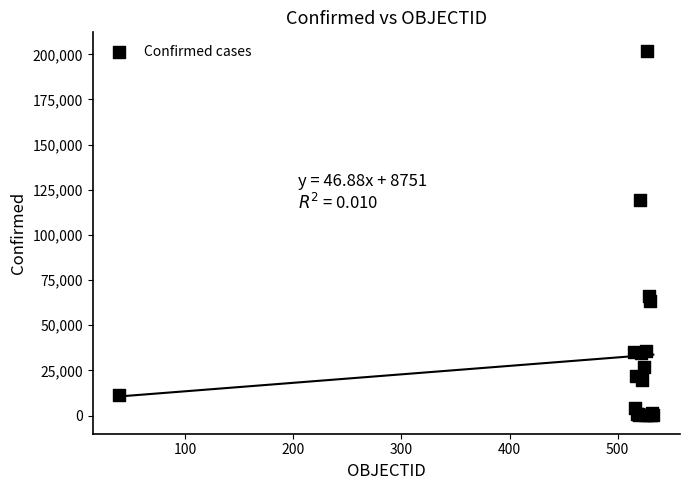

What Y value in the scatter plot is closest to 101053?

119301